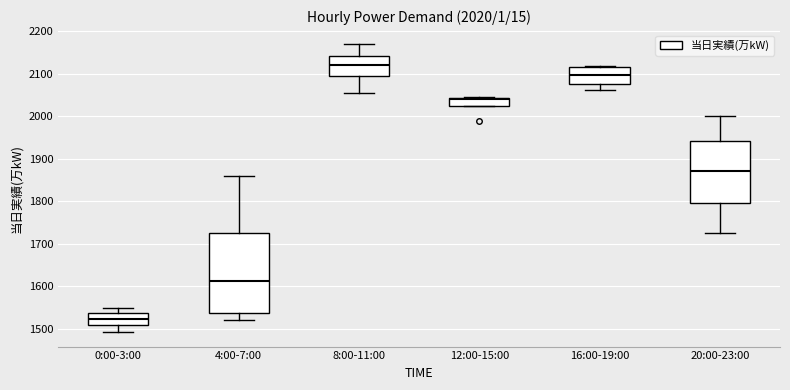

Which box is the tallest, from its lower edge to its upper edge?

4:00-7:00